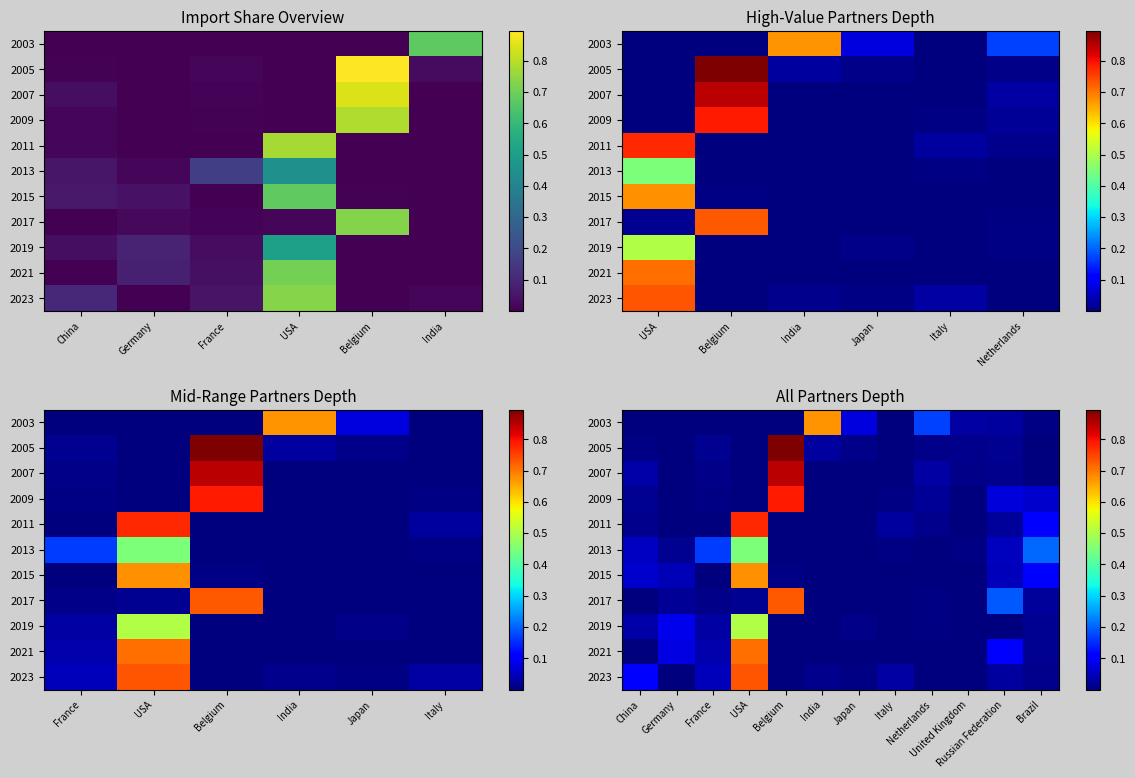

Which has a higher value, India or Belgium?

India